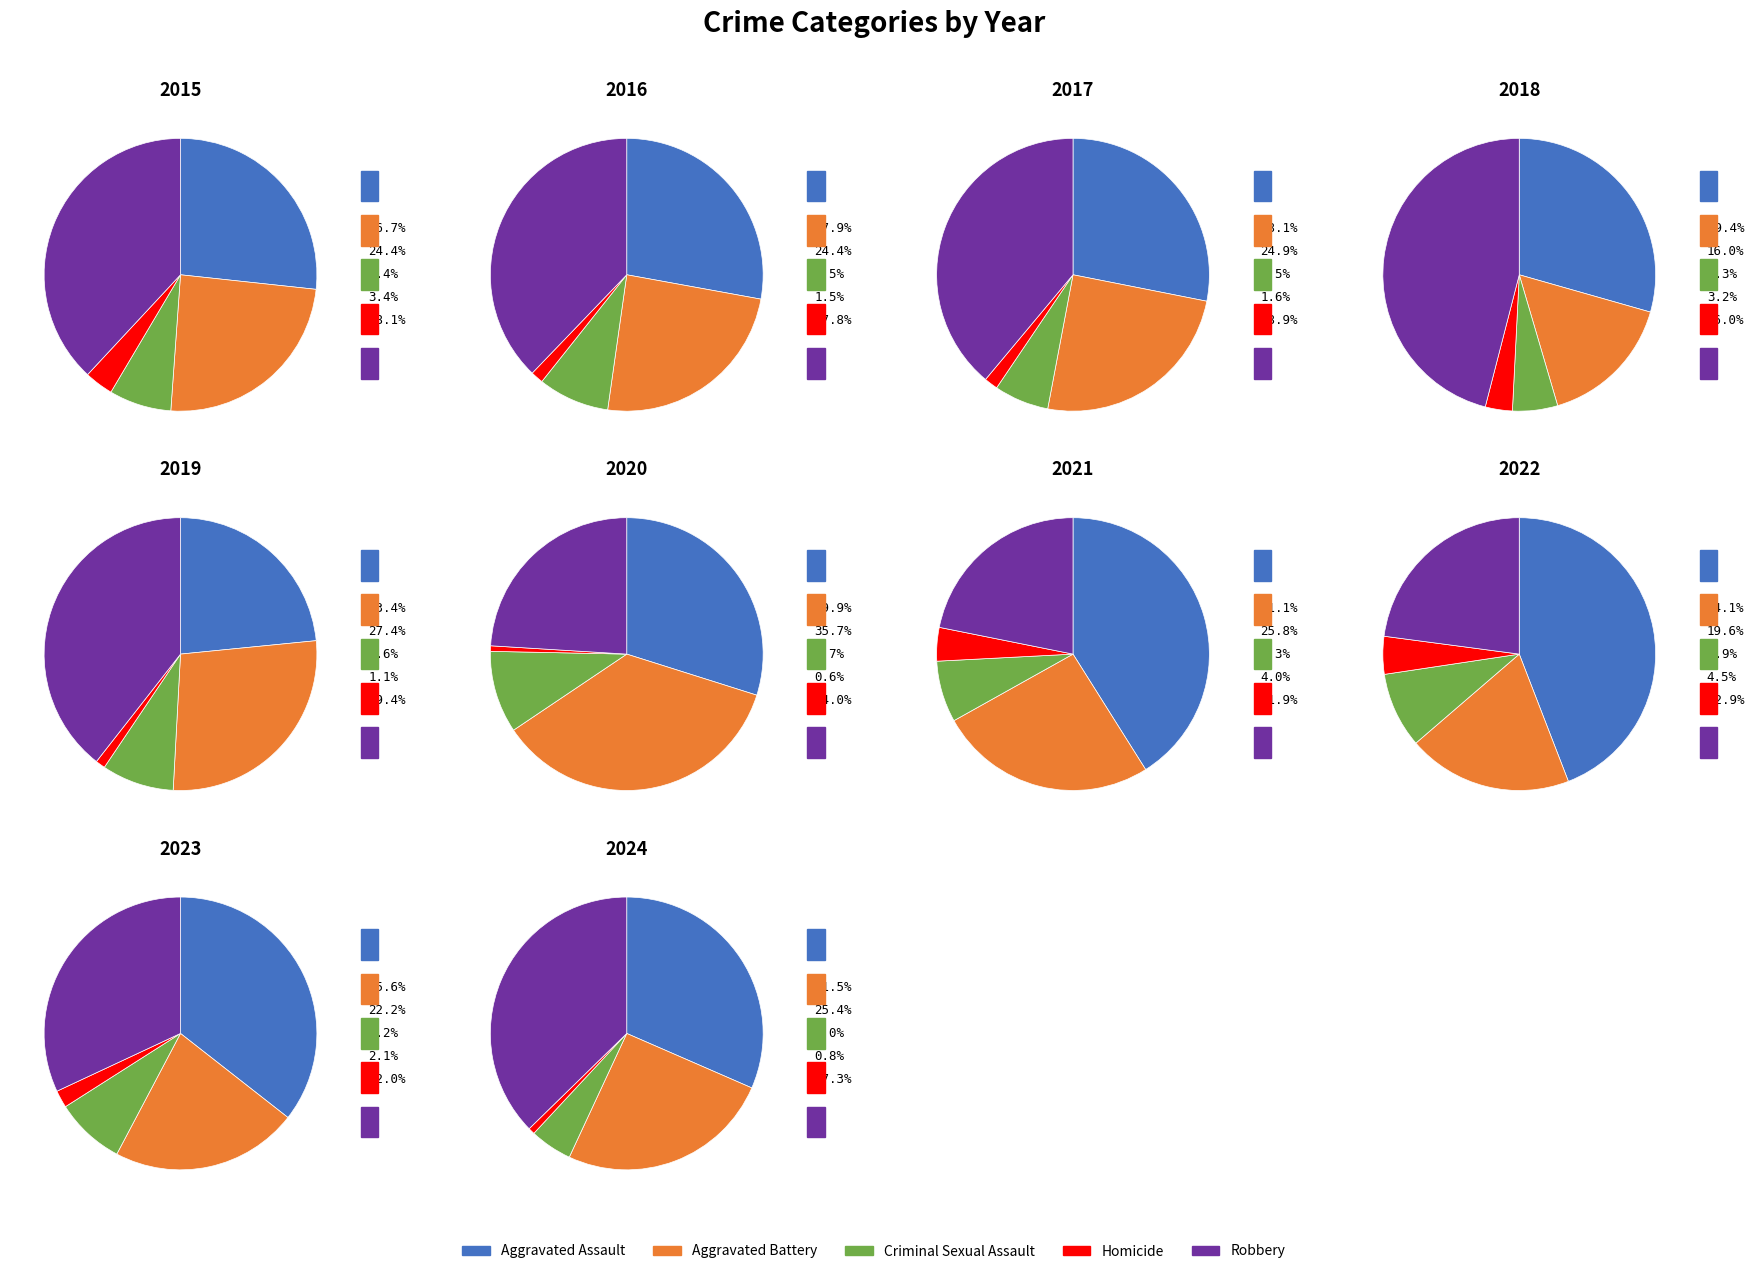

What is the spread (max minus min) of values at 6?

56